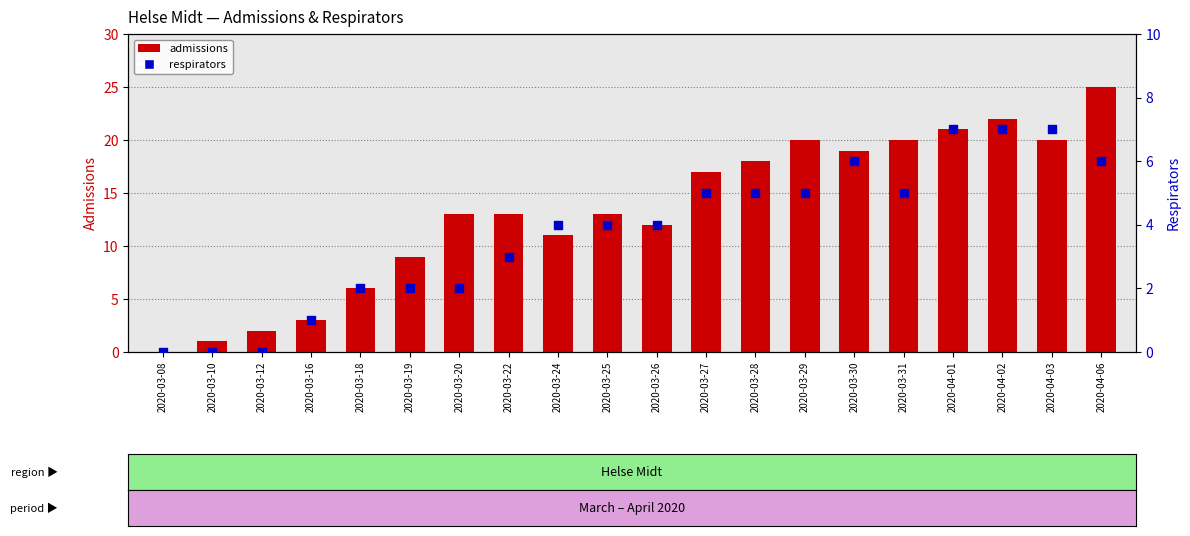

At how many categories does at least one series exceed 7?

15